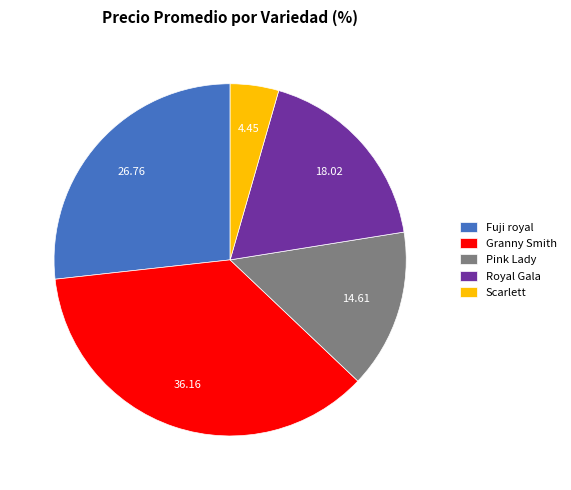

Between Royal Gala and Fuji royal, which is larger?

Fuji royal